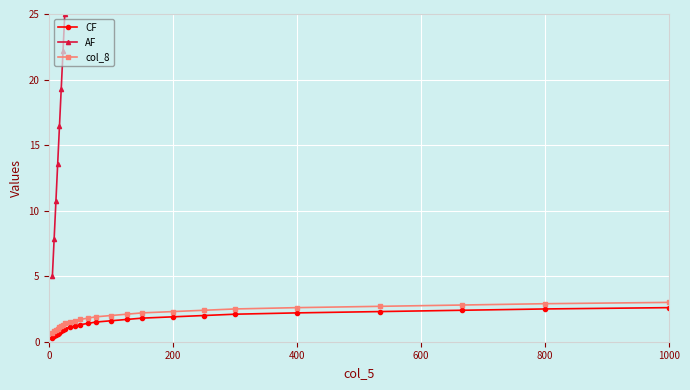

What is the difference between the maximum and minimum values in the CF series?

2.3